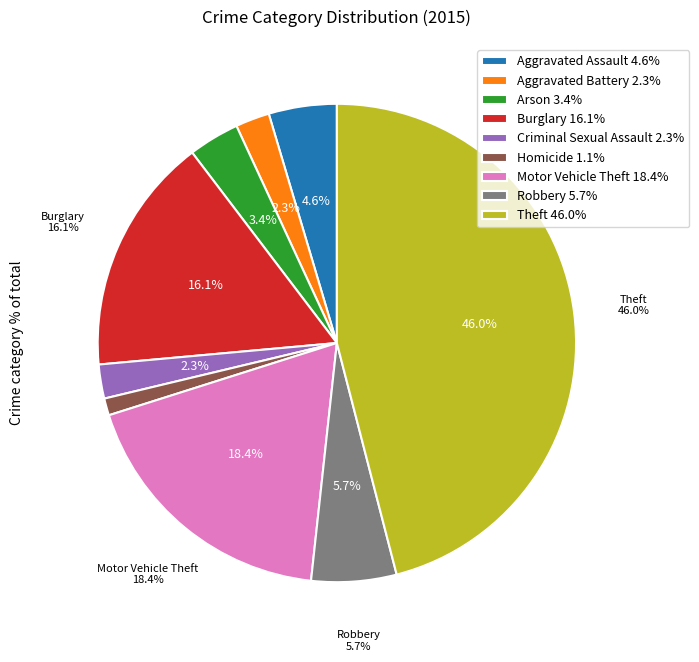

How many slices are in this pie chart?

9